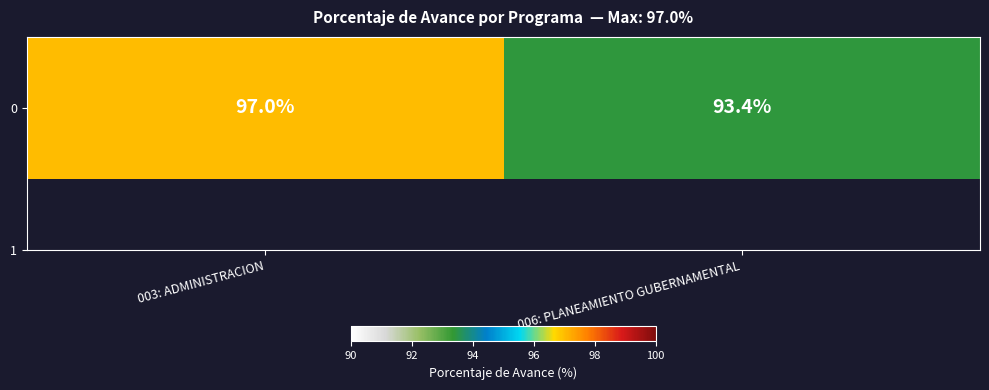

Between 003: ADMINISTRACION and 006: PLANEAMIENTO GUBERNAMENTAL, which is larger?

003: ADMINISTRACION